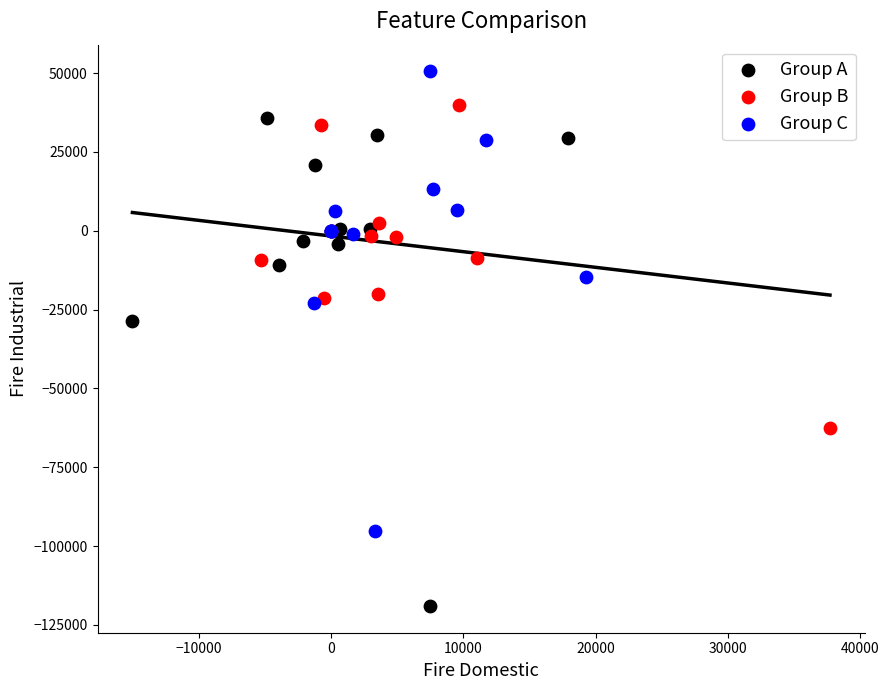

Which series contains the highest Y value?

Group C